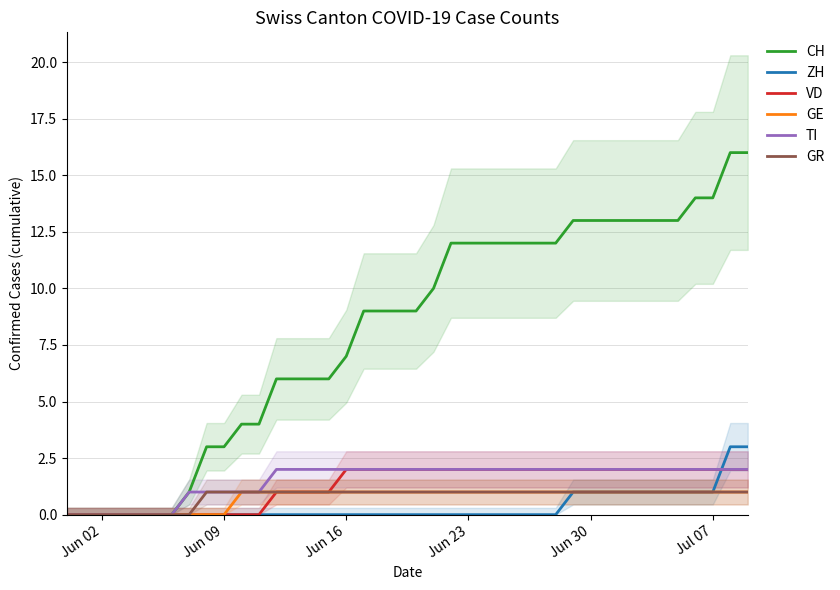

List the series in order of their peak value, lowest first.

GE, GR, VD, TI, ZH, CH